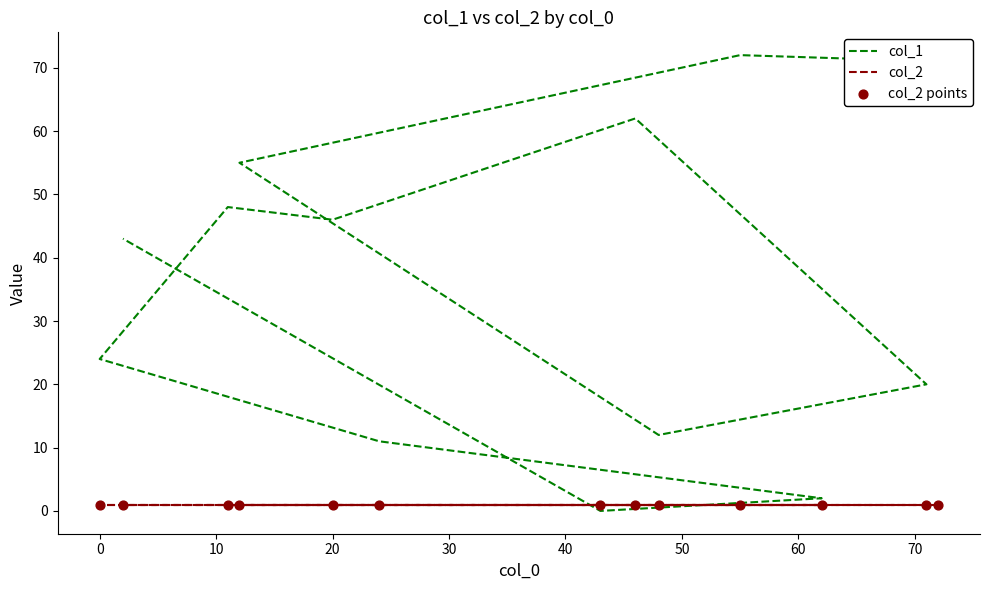

Which series reaches the minimum Y coordinate?

col_1